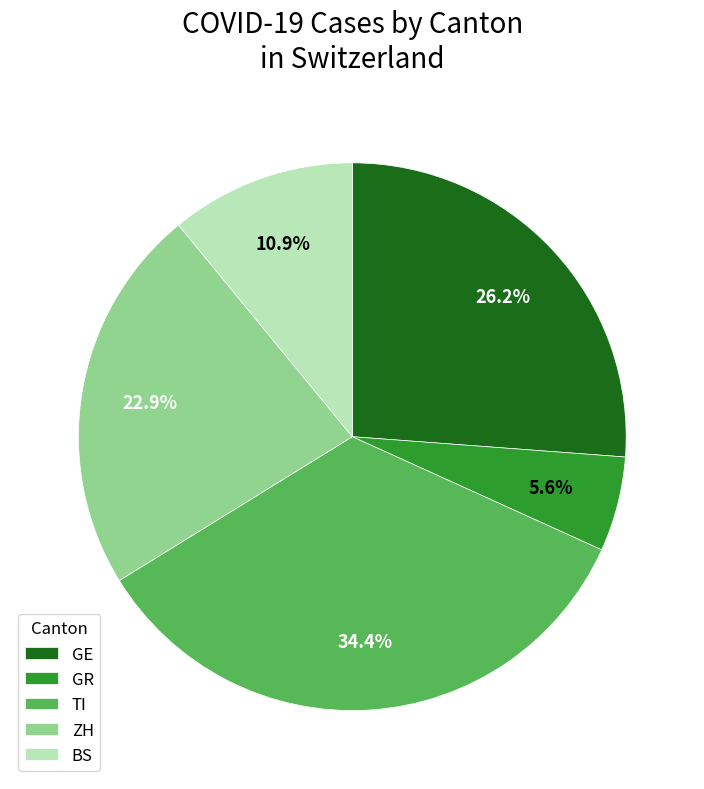

What is the largest slice in the pie chart?

TI